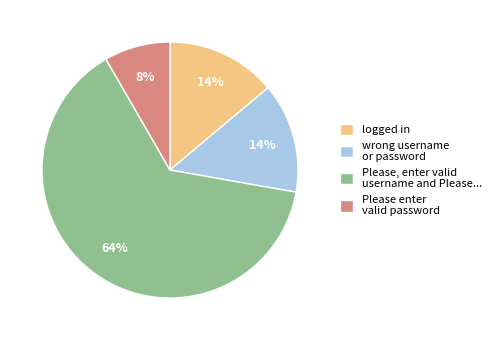

Combined, do Please enter valid password and Please, enter valid username and Please... account for over 50%?

Yes